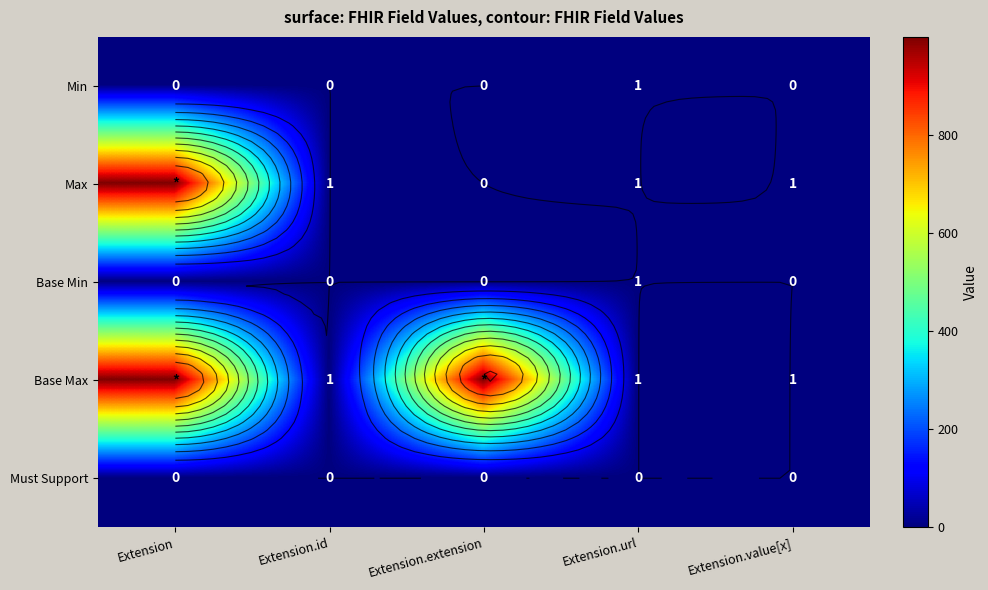

Where is Max nearest to the value 499?

Extension.id